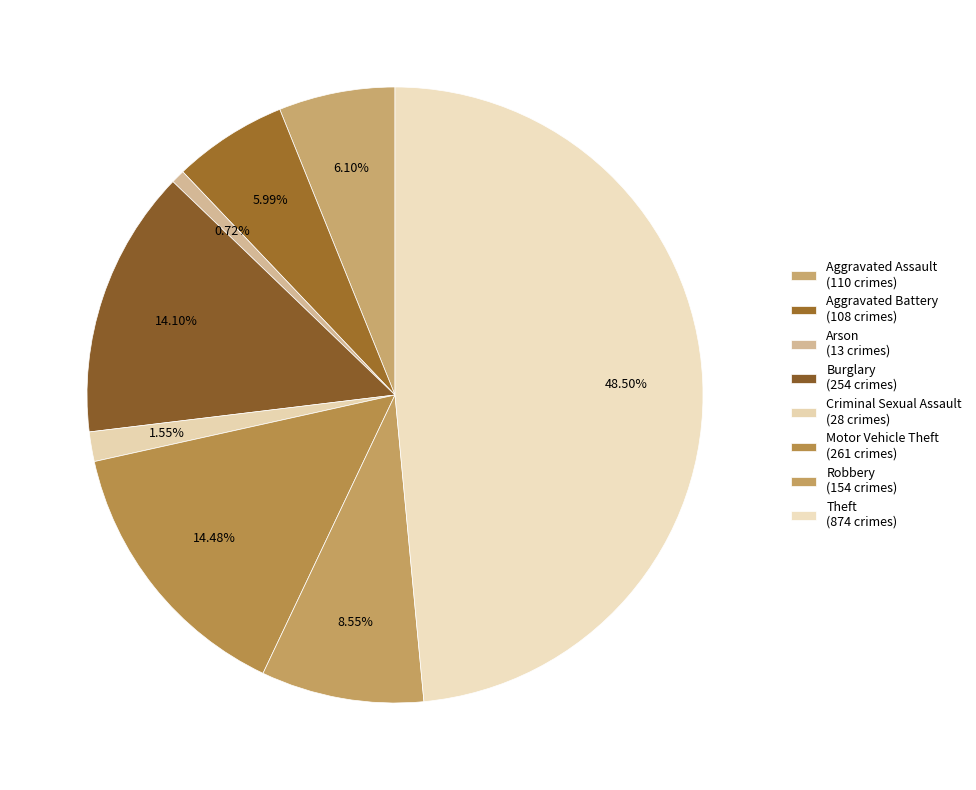

What is the total percentage of Criminal Sexual Assault and Aggravated Assault?

7.7%